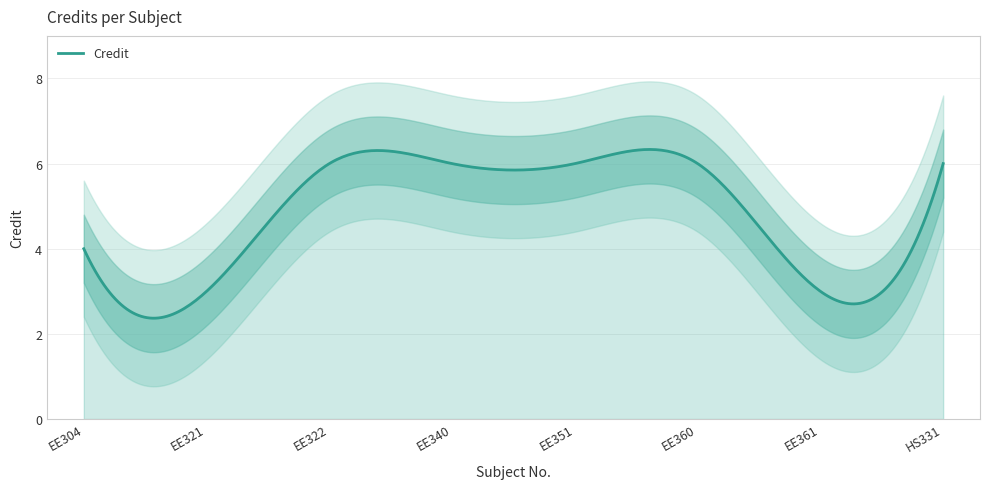

Approximately how many times larger is the value at EE304 compared to EE322?

0.7